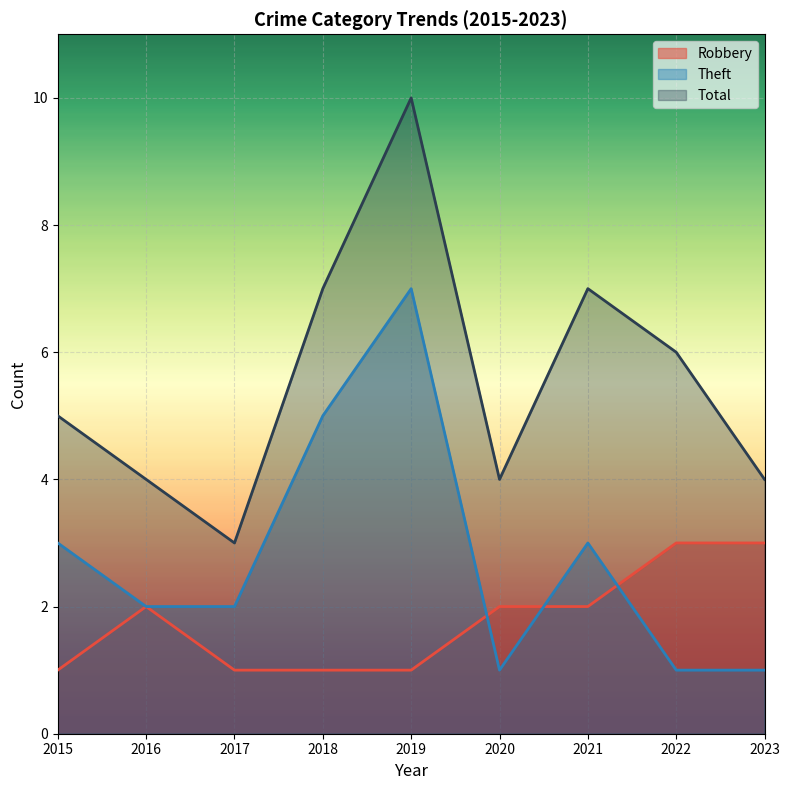

The value of Robbery at 2015 is 1. True or false?

True